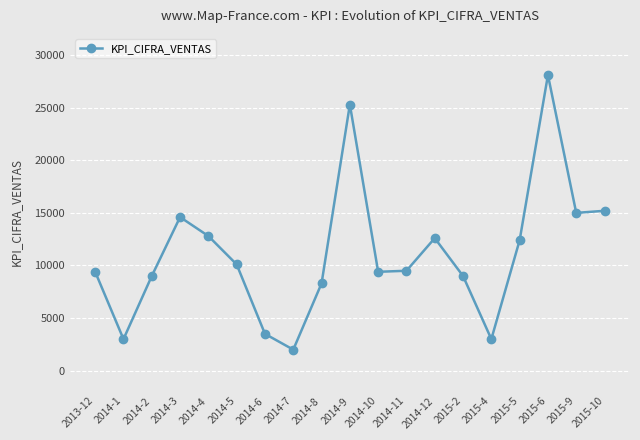

Does the chart have visible grid lines?

Yes